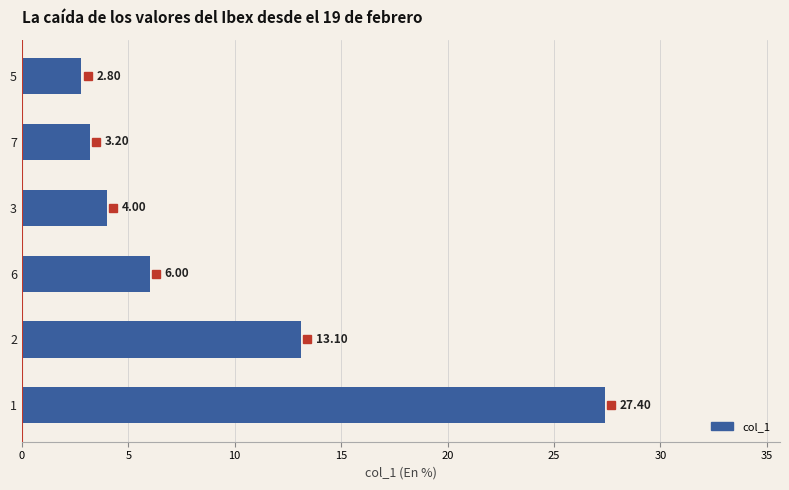

How many bars are there in total?

6